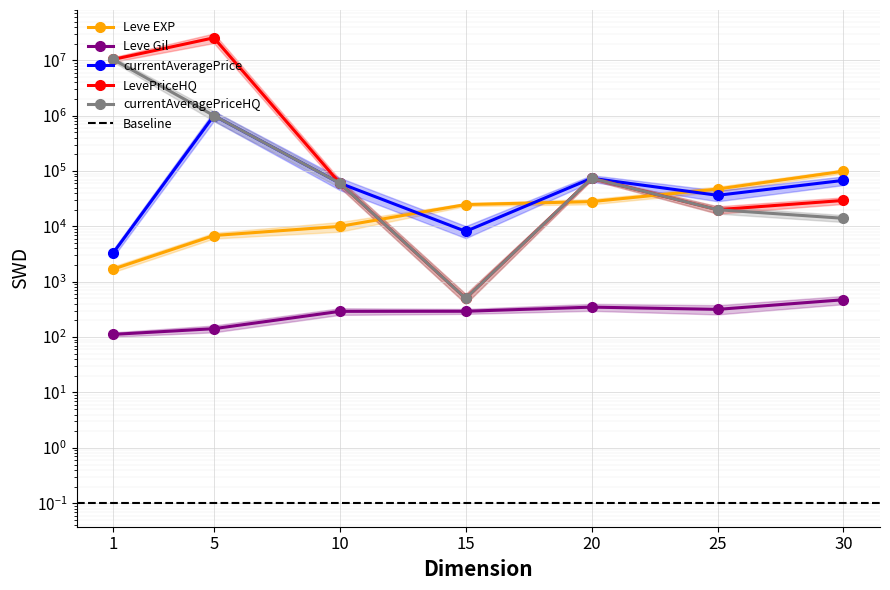

At which label does currentAveragePrice reach its peak?

5